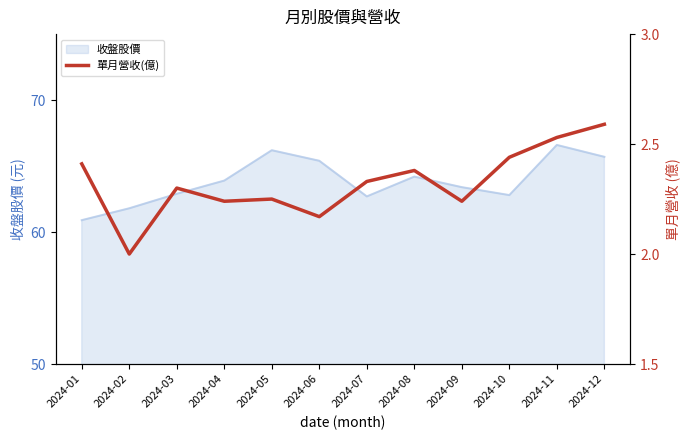

What is the greatest value displayed?

2.6